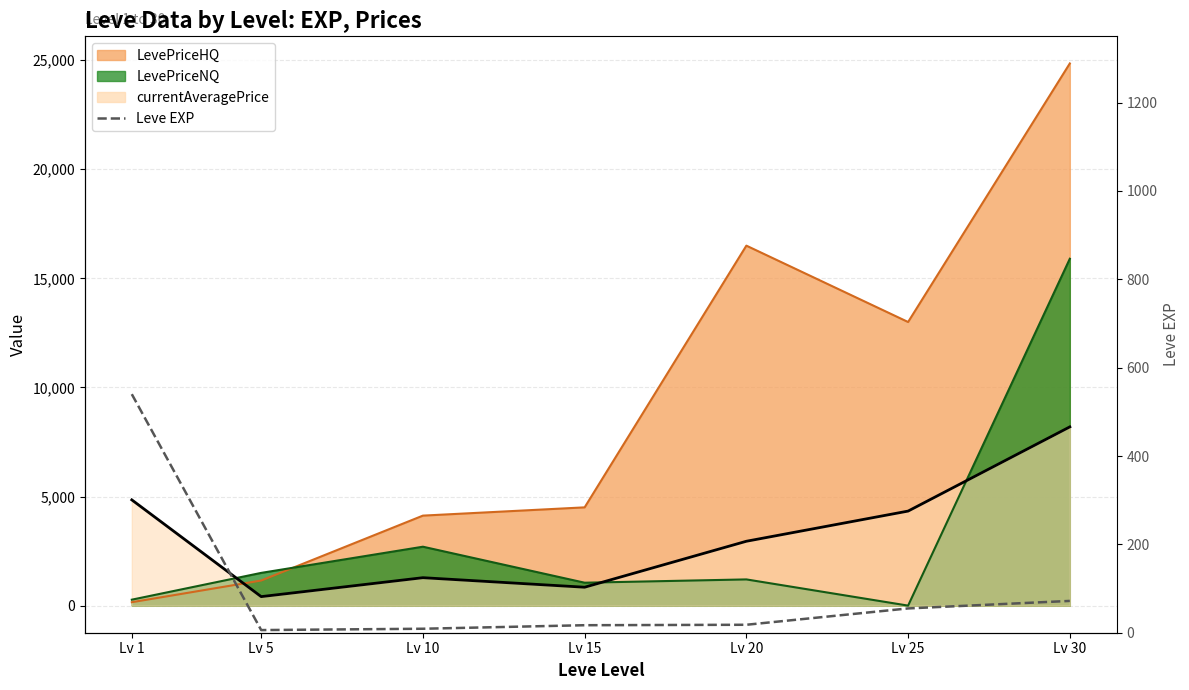

Is it true that the value at Lv 1 is 946?

False